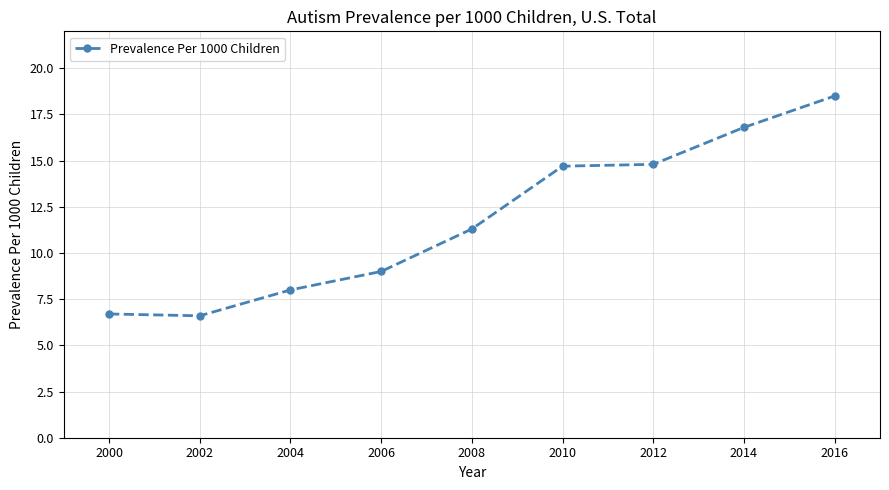

What is the minimum value shown in the chart?

6.6